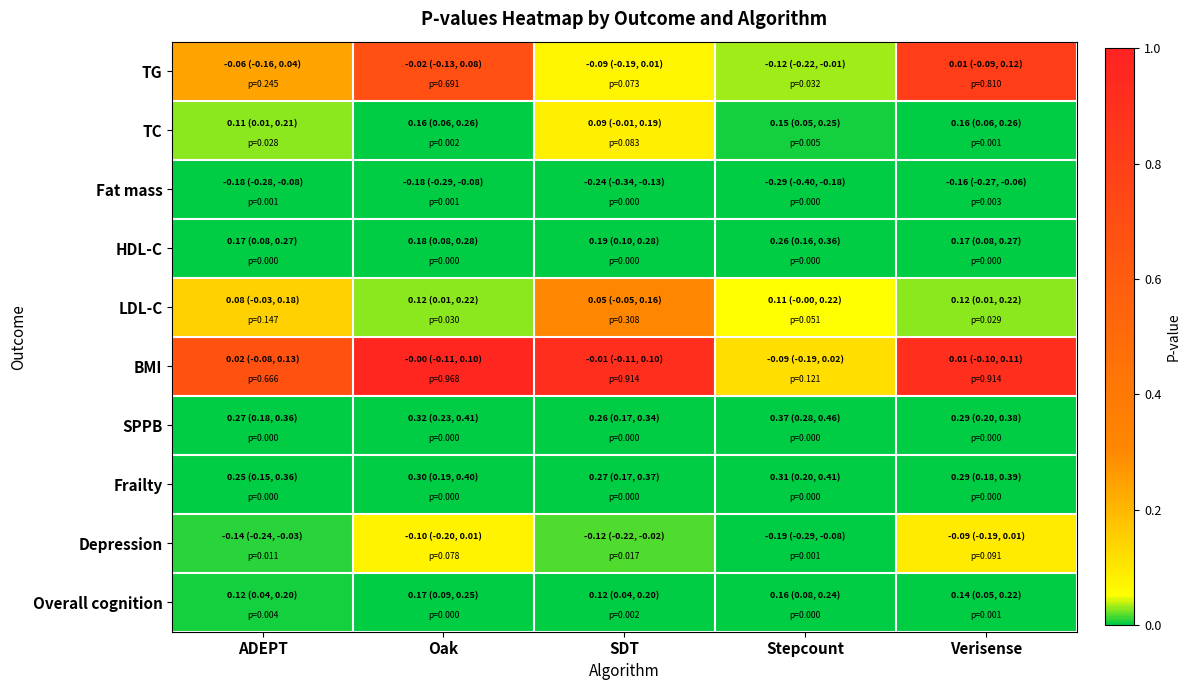

Which series changed the most between Stepcount and Verisense?

BMI